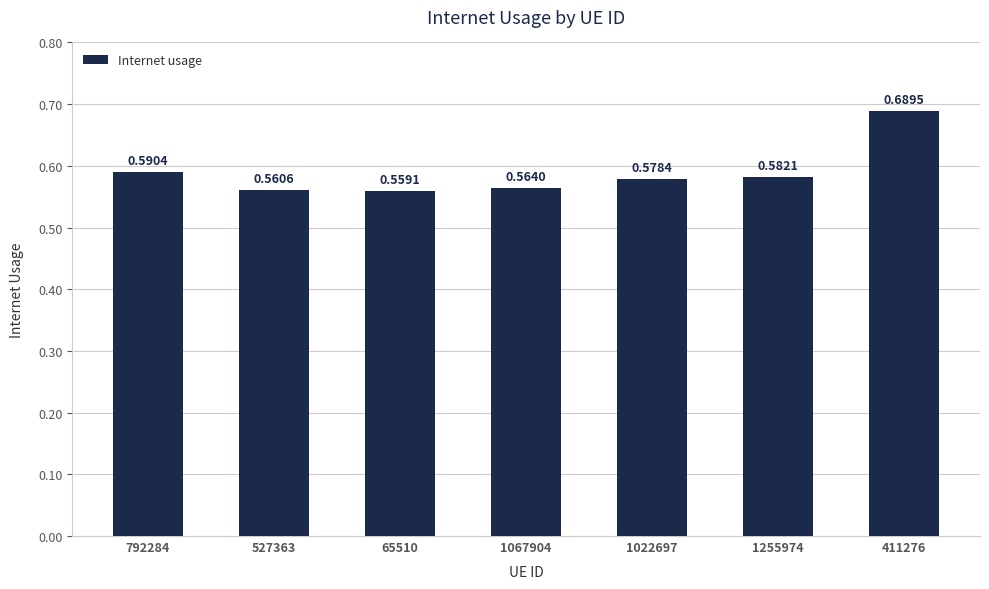

Which has a higher value, 1255974 or 65510?

1255974